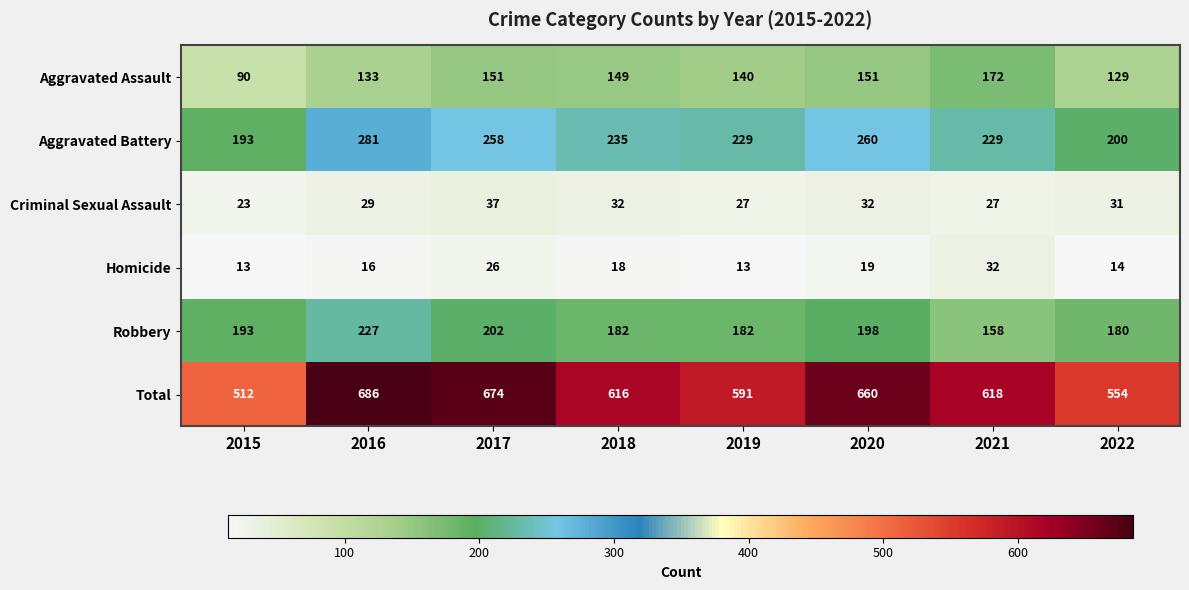

What is the total value across all series at 2016?

1372